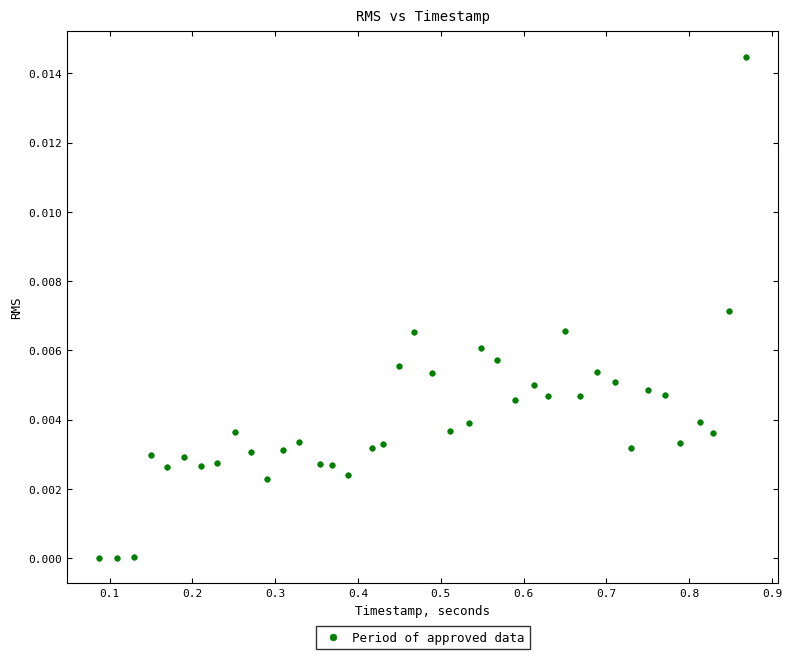

What is the range of X values (max minus min)?

0.8